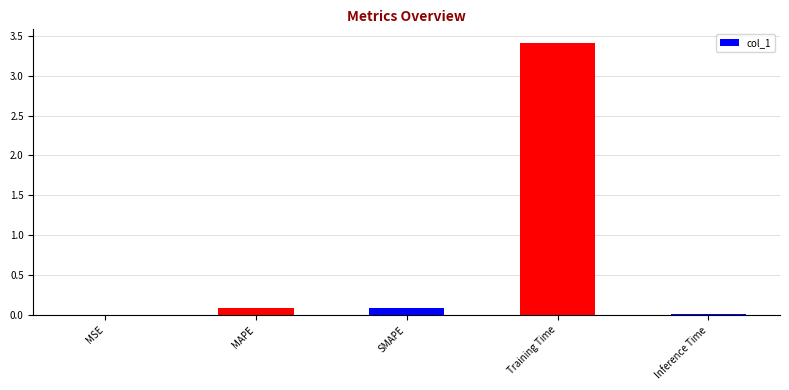

True or false: the data shows 0.7 at Training Time.

False